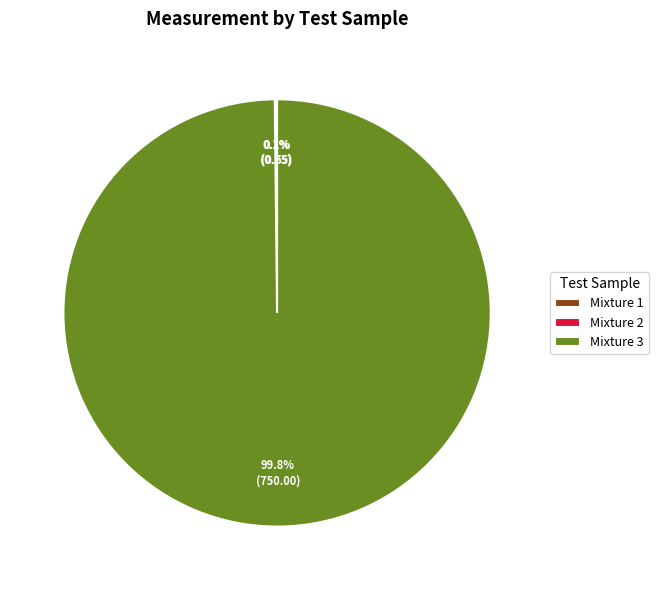

Does any single category account for the majority?

Yes